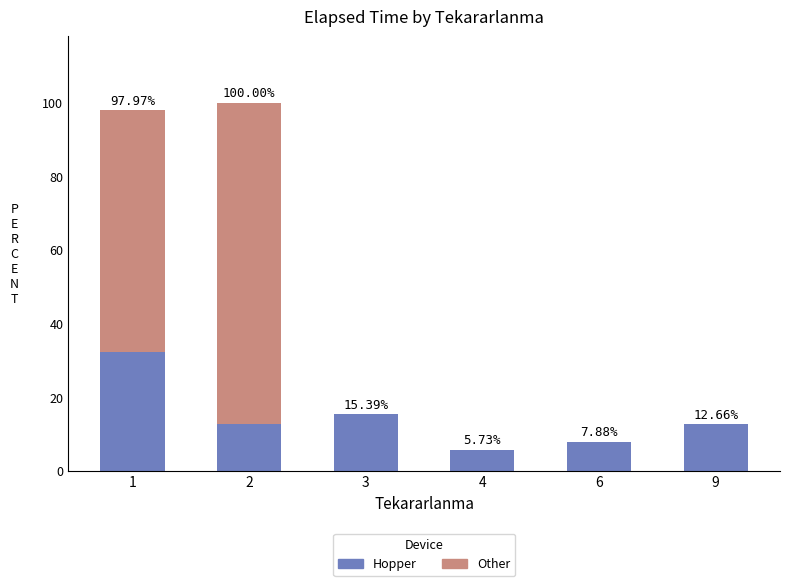

What is the sum of all Hopper values?

86.9